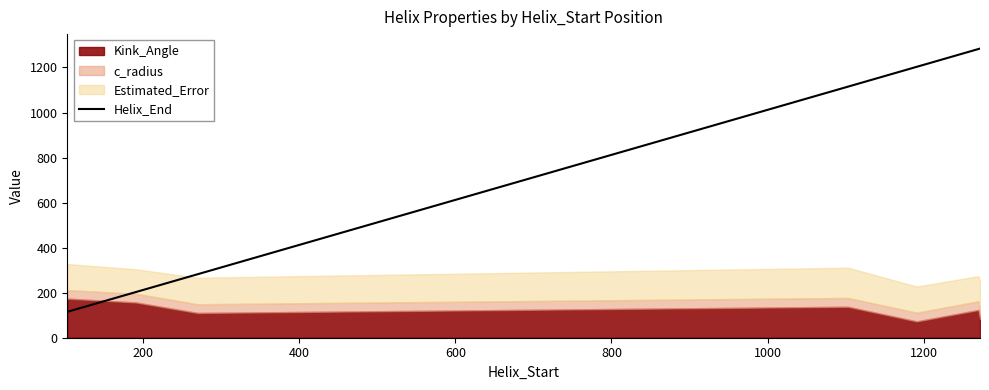

What is the lowest value of the Helix_End series?

115